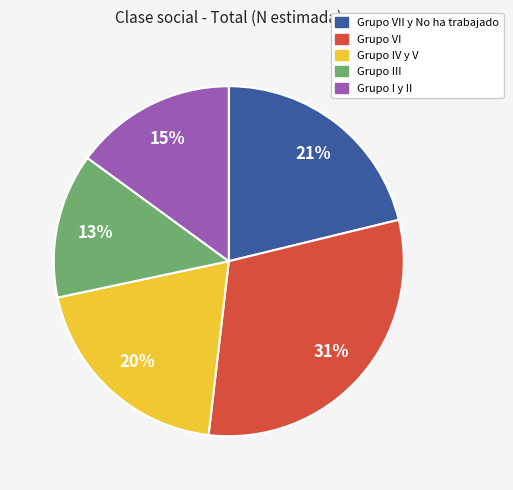

To the nearest percent, what is the average slice percentage?

20%